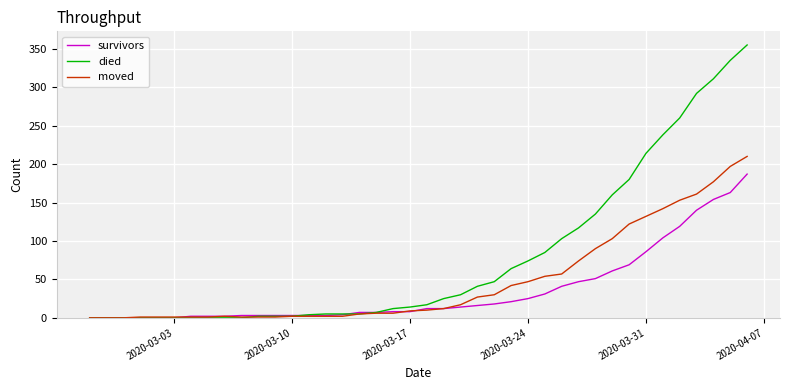

Which series has the largest total across all categories?

died